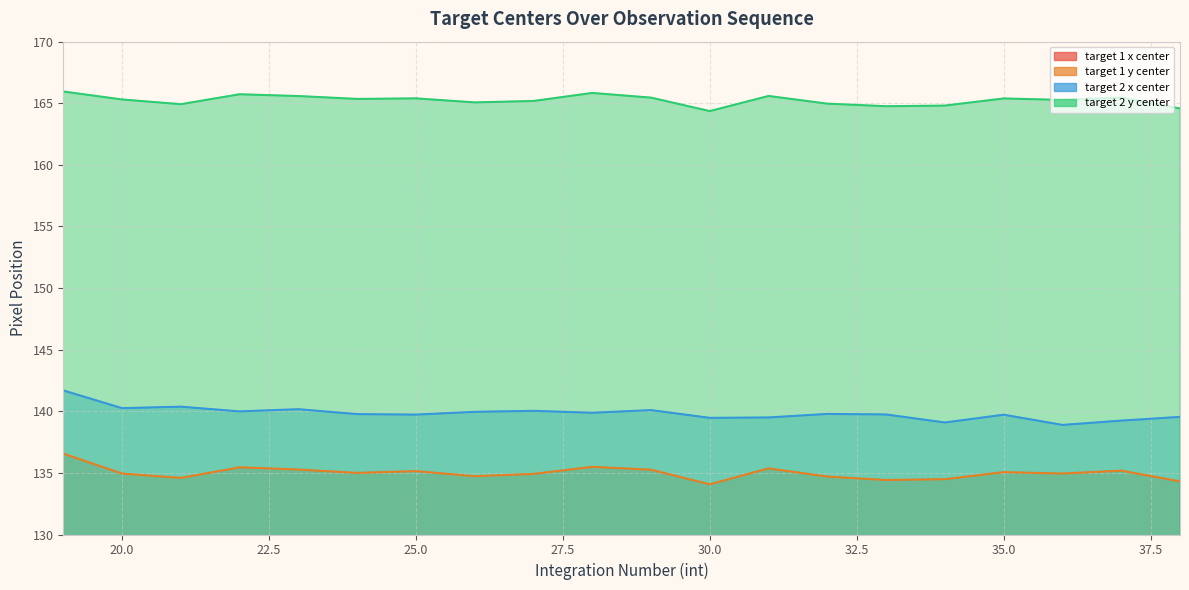

List the labels in order of target 1 x center value, largest first.

19, 21, 20, 23, 29, 27, 26, 22, 28, 33, 24, 32, 35, 25, 31, 38, 30, 37, 34, 36